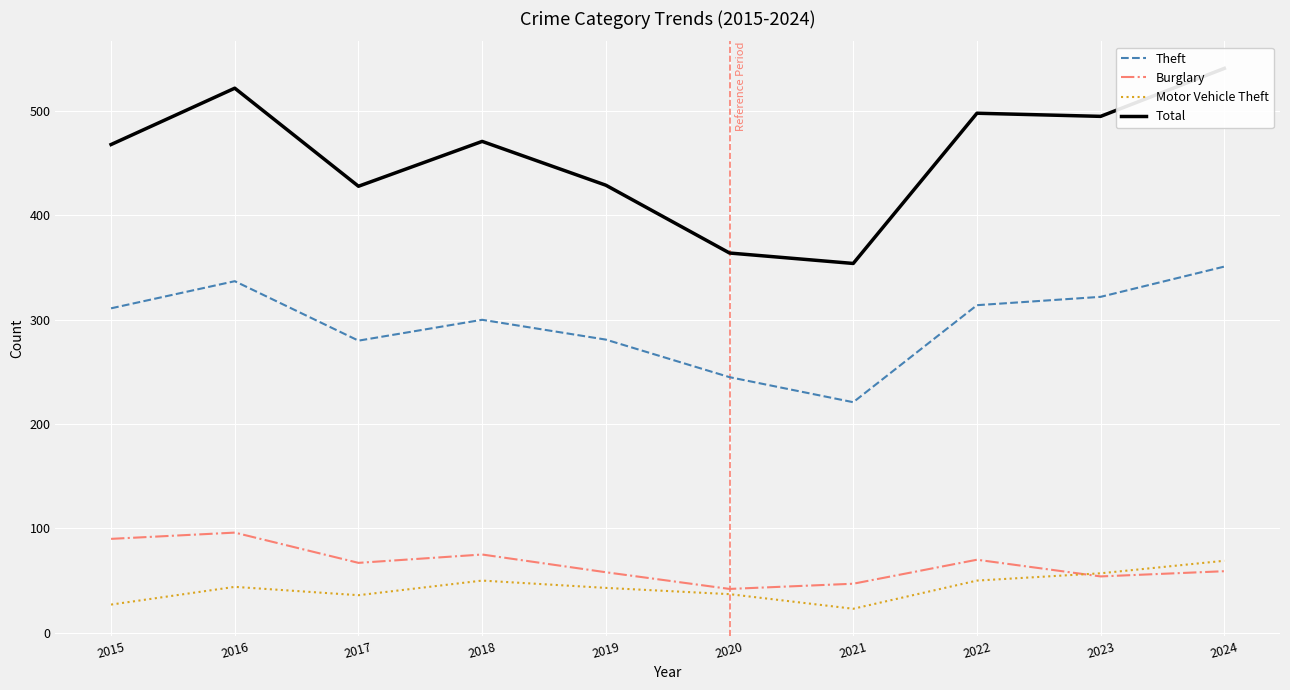

True or false: Total has a value of 649 at 2019.

False